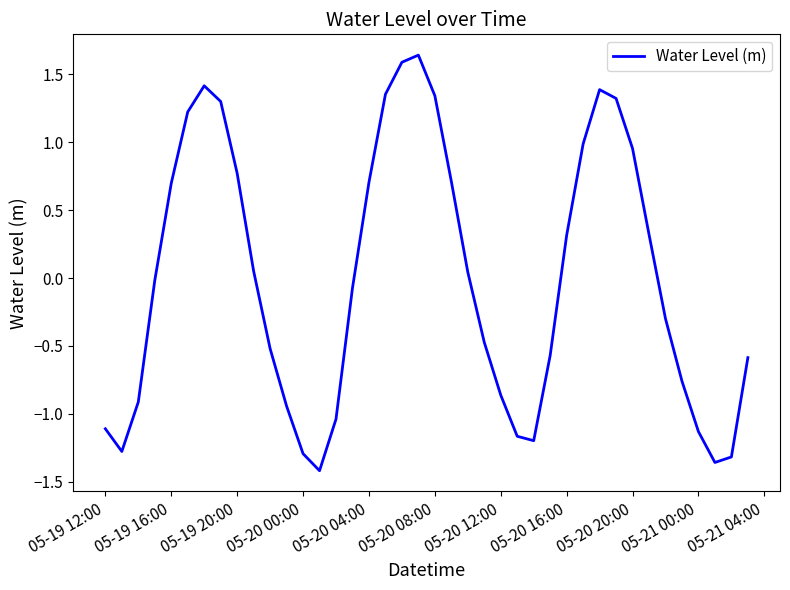

What is the difference between the maximum and minimum values?

3.1